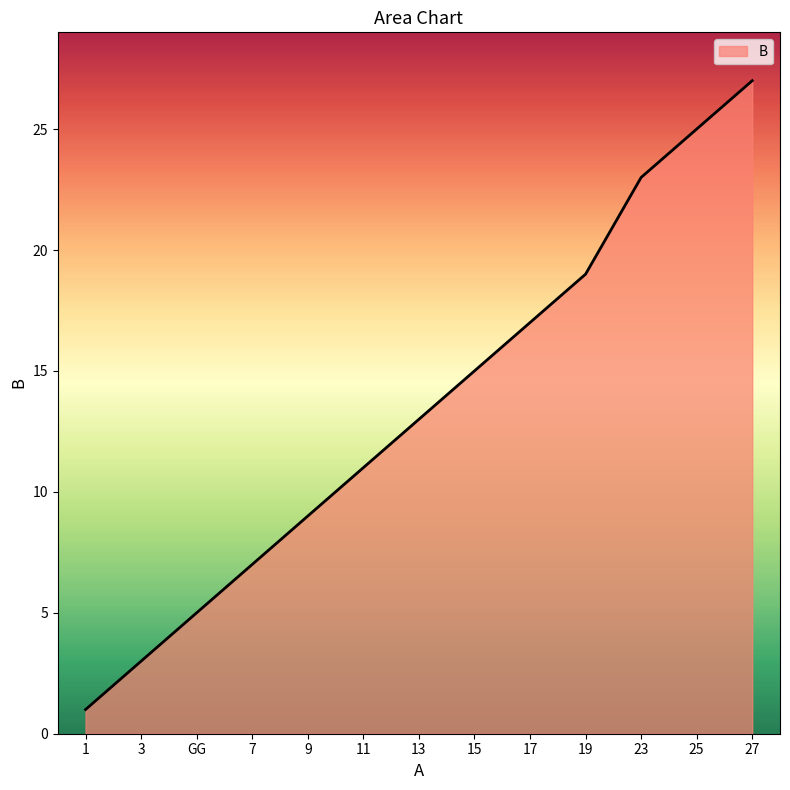

Rank the categories by value from lowest to highest.

1, 3, GG, 7, 9, 11, 13, 15, 17, 19, 23, 25, 27